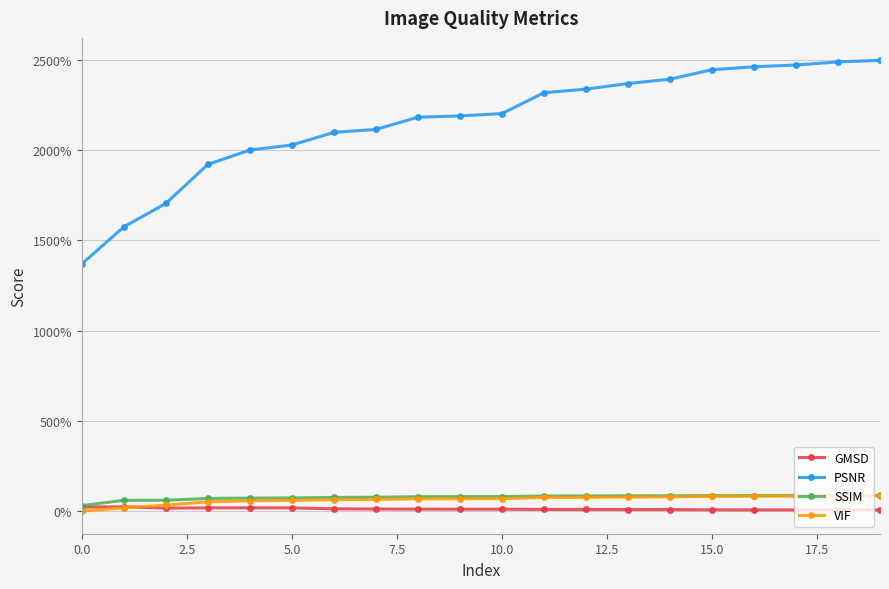

Does the chart have visible grid lines?

Yes